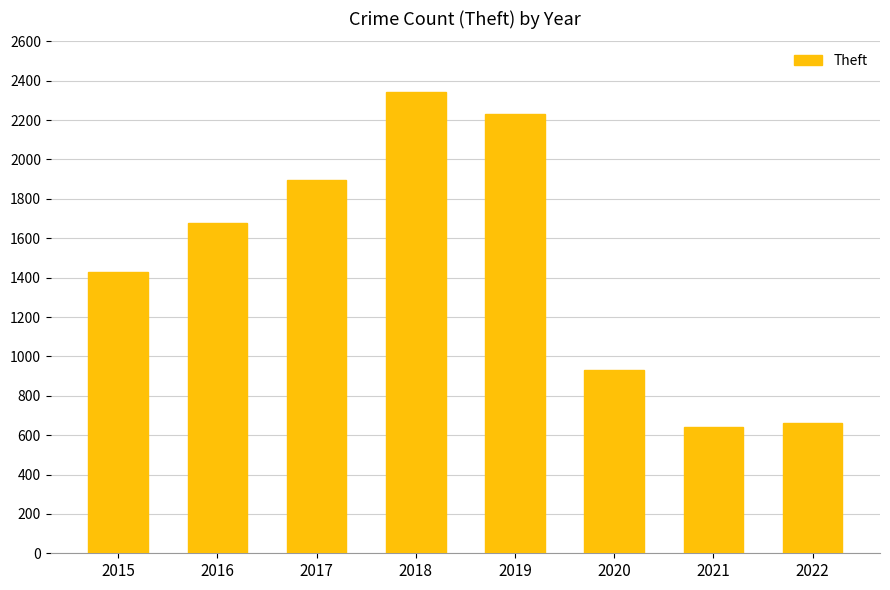

Does the chart contain any negative values?

No